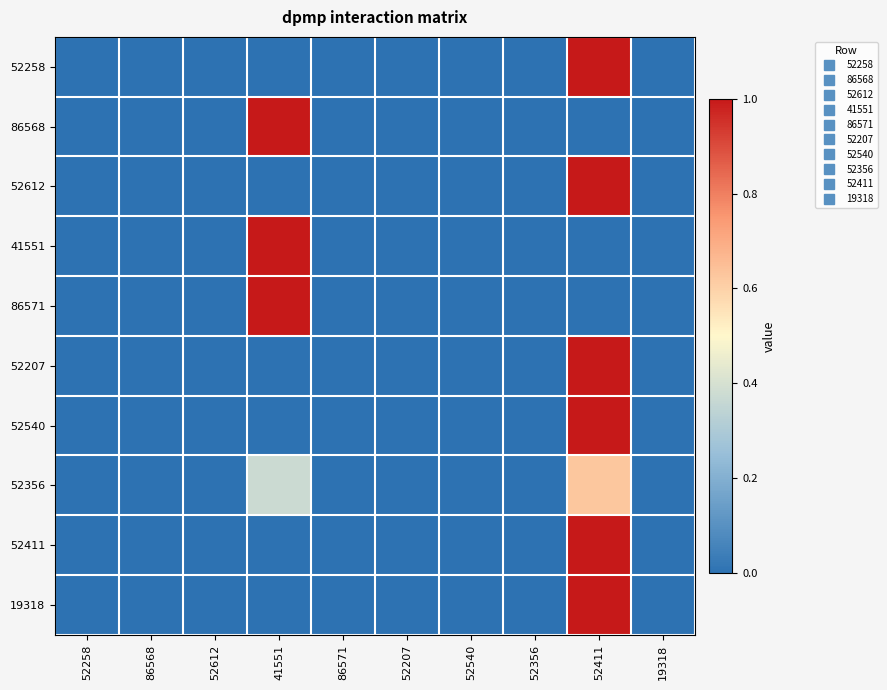

At which category is the sum across all series the highest?

52411